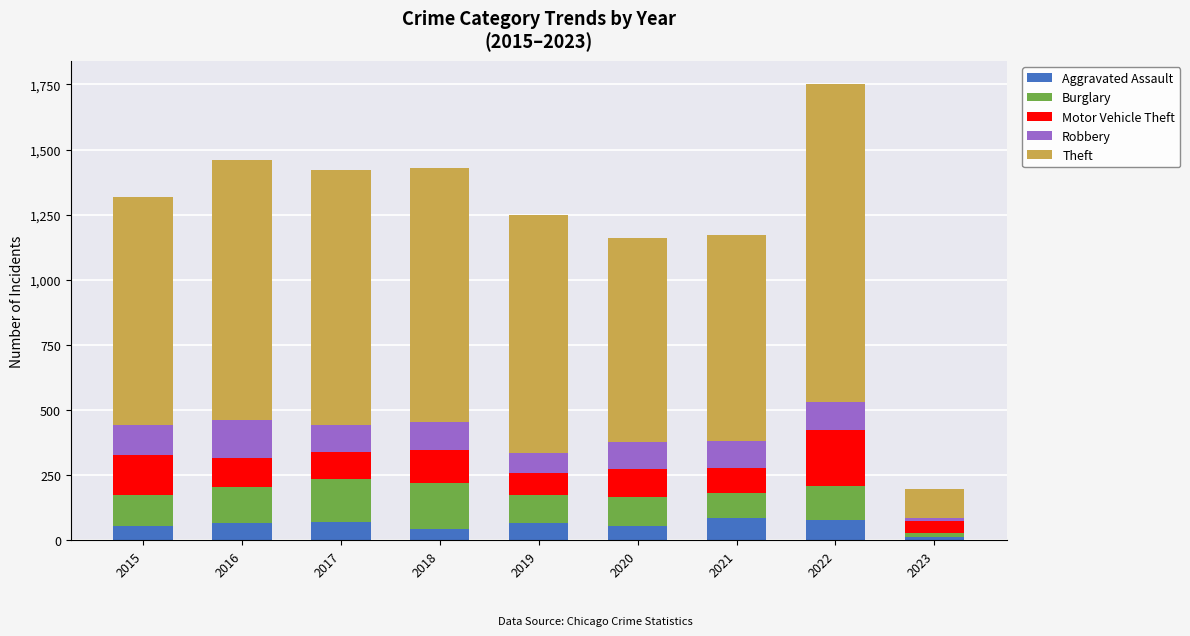

What is the total value across all series at 2020?

1160